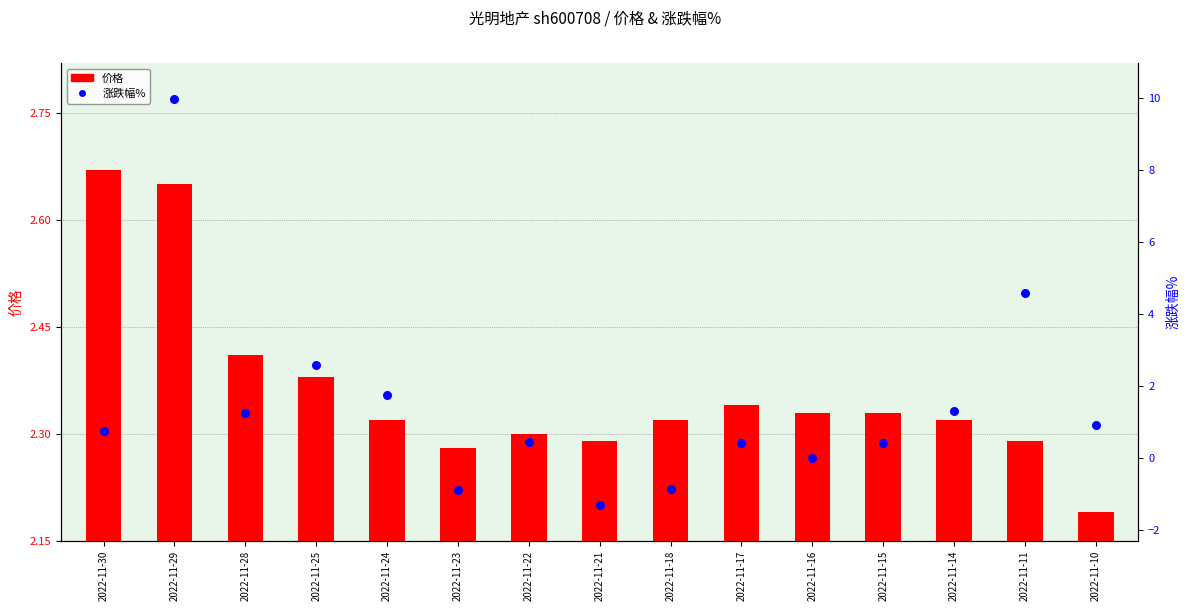

Which series reaches the minimum Y coordinate?

涨跌幅%